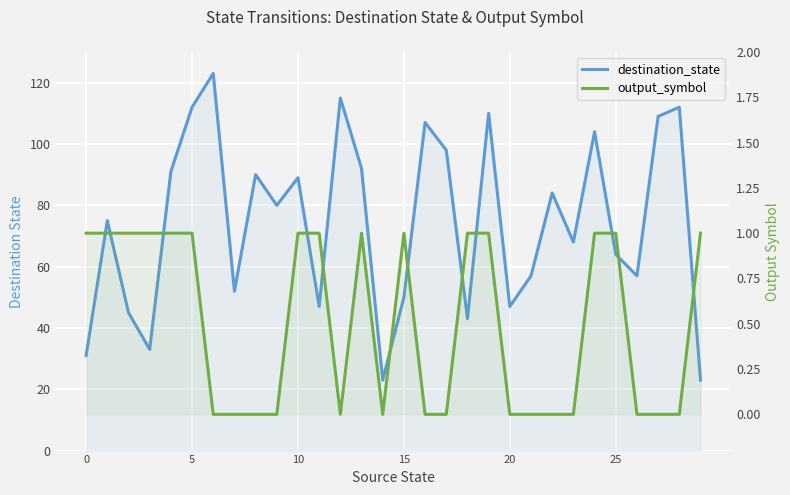

What are all the series names shown in the legend?

destination_state, output_symbol